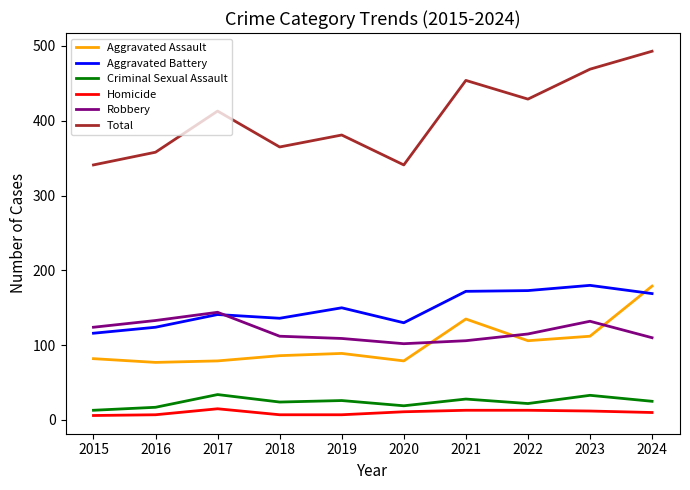

At how many categories does at least one series exceed 53?

10